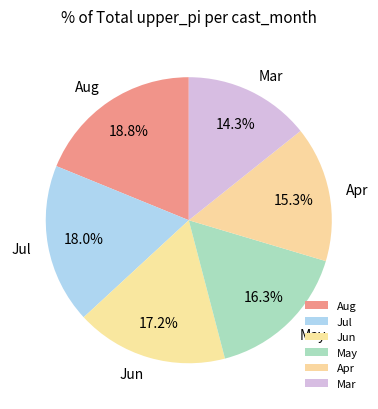

What is the ratio of the value at Jun to the value at Jul?

1.0